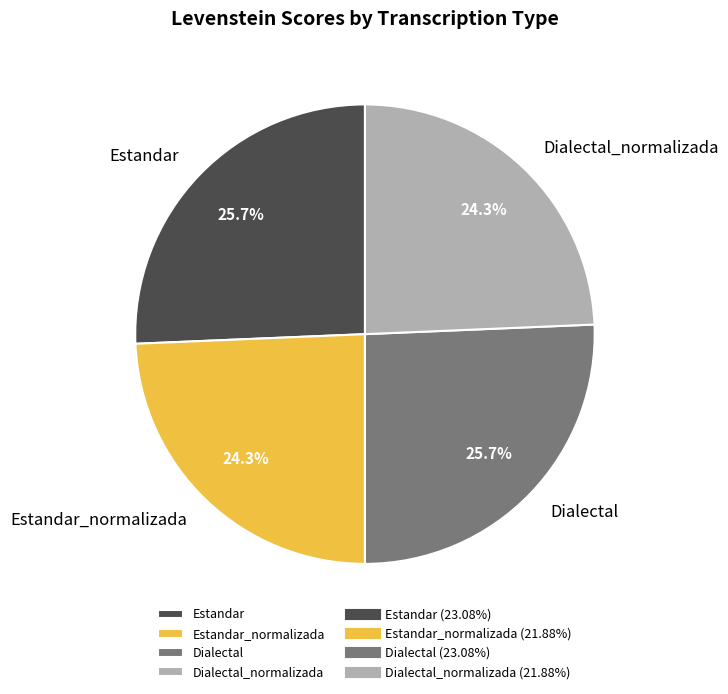

Count the number of slices in the pie.

4